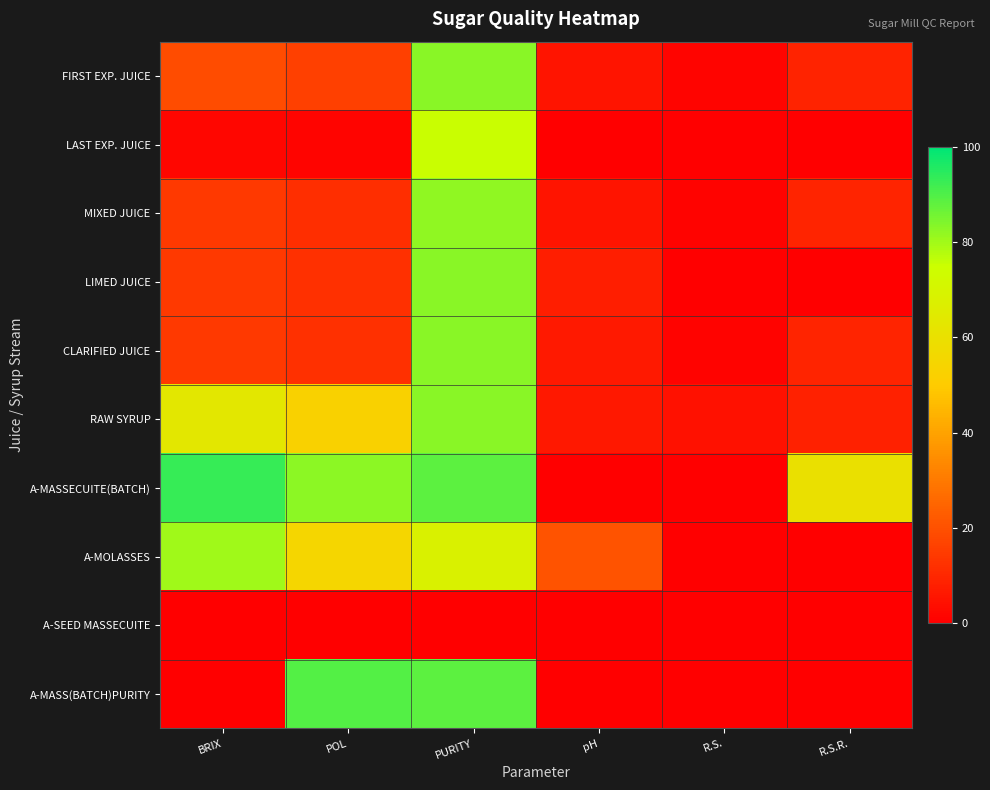

At pH, list the series in order from smallest to largest.

LAST EXP. JUICE, A-MASSECUITE(BATCH), A-SEED MASSECUITE, A-MASS(BATCH)PURITY, MIXED JUICE, FIRST EXP. JUICE, RAW SYRUP, CLARIFIED JUICE, LIMED JUICE, A-MOLASSES